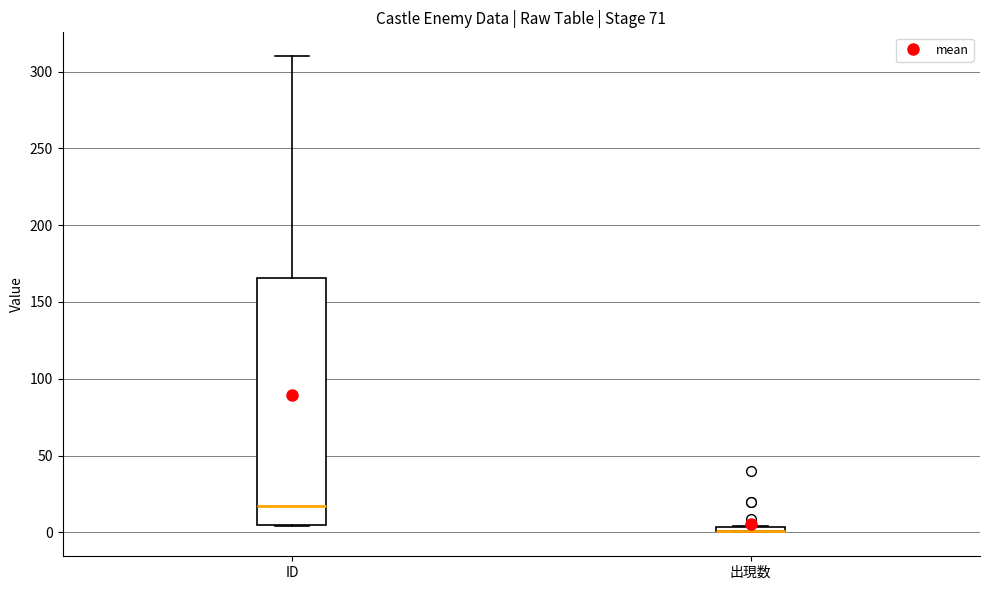

Where does the median line of the box for ID sit on the y-axis? The values are not printed on the chart, so give them approximately, as read against the axis.

15